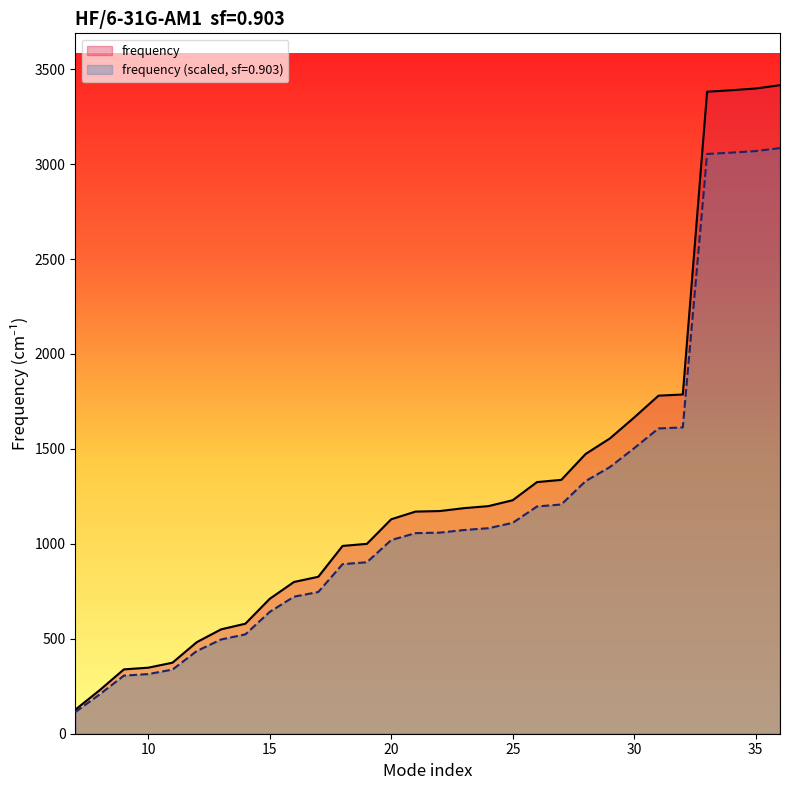

True or false: frequency and frequency_scaled intersect in this chart.

False